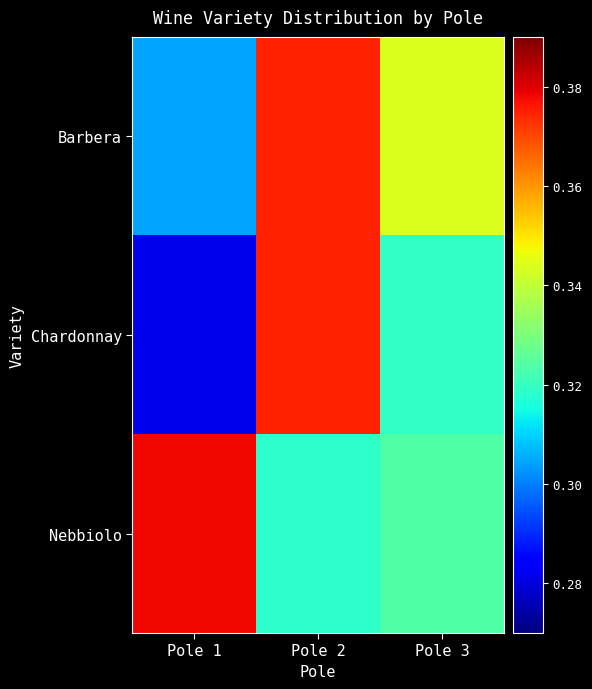

What is the total value across all series at Pole 3?

1.0